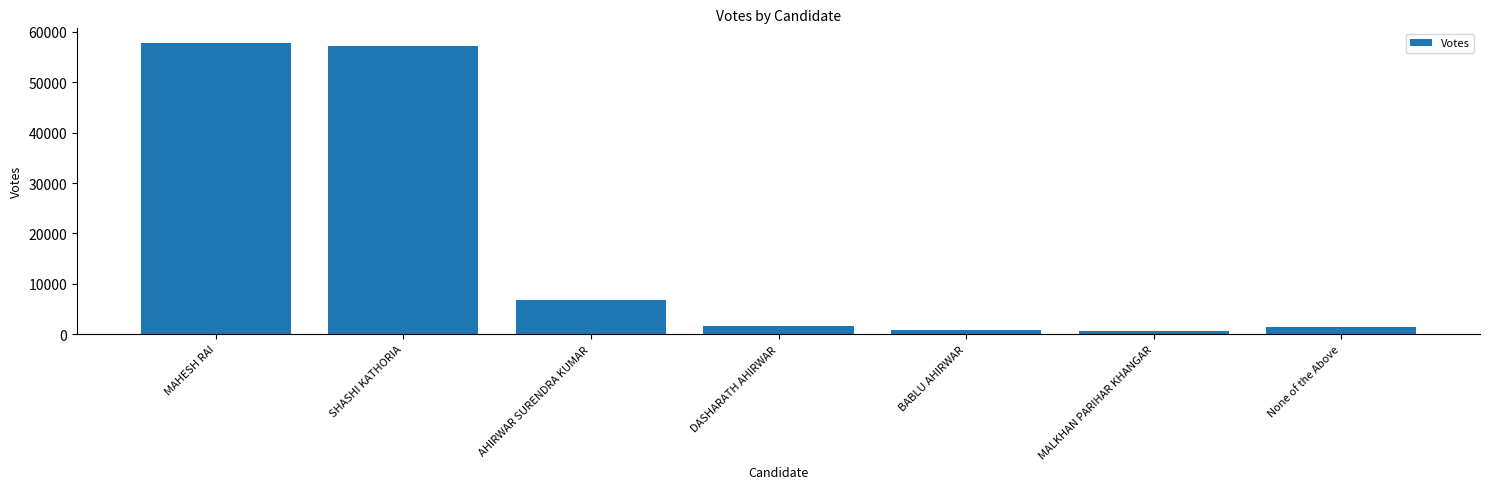

What position from the right is MALKHAN PARIHAR KHANGAR?

2